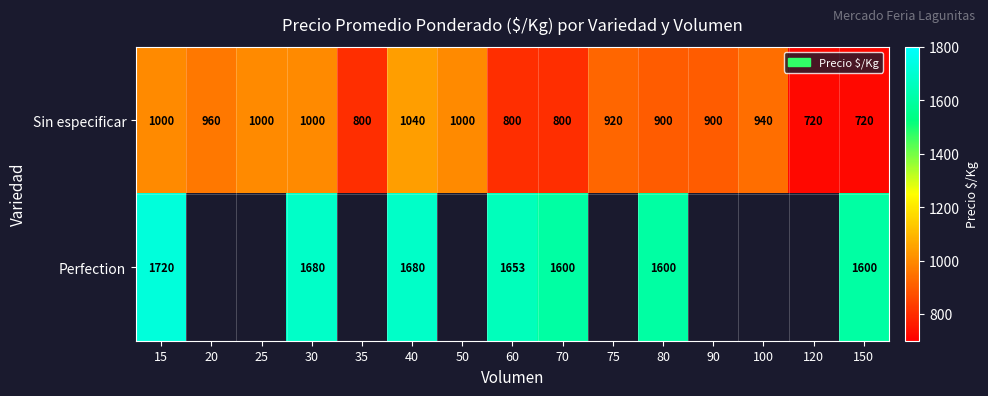

Count the Sin especificar values in the range 800 to 1000.

12